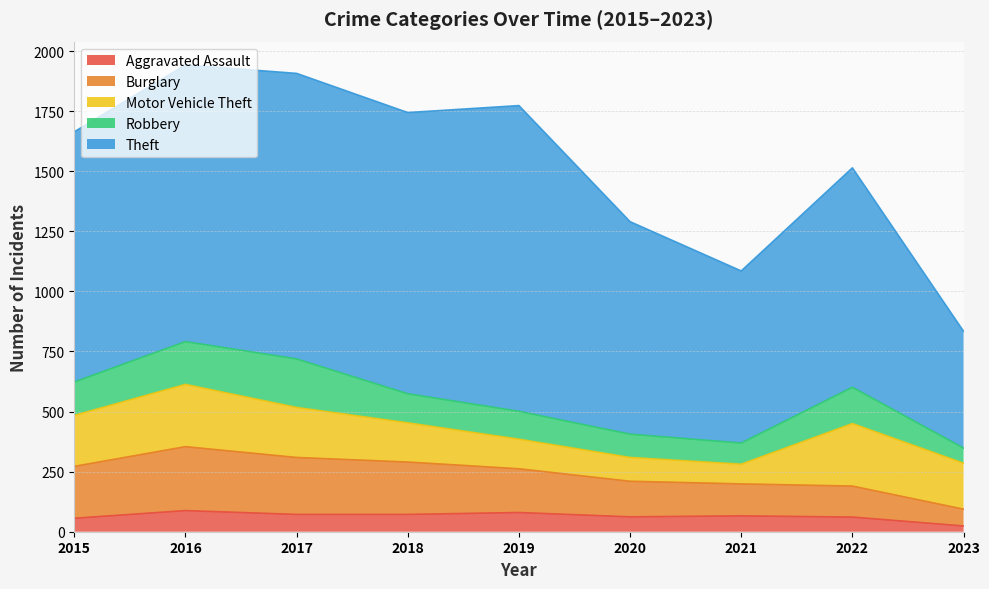

Read the Motor Vehicle Theft value at 2019.

123